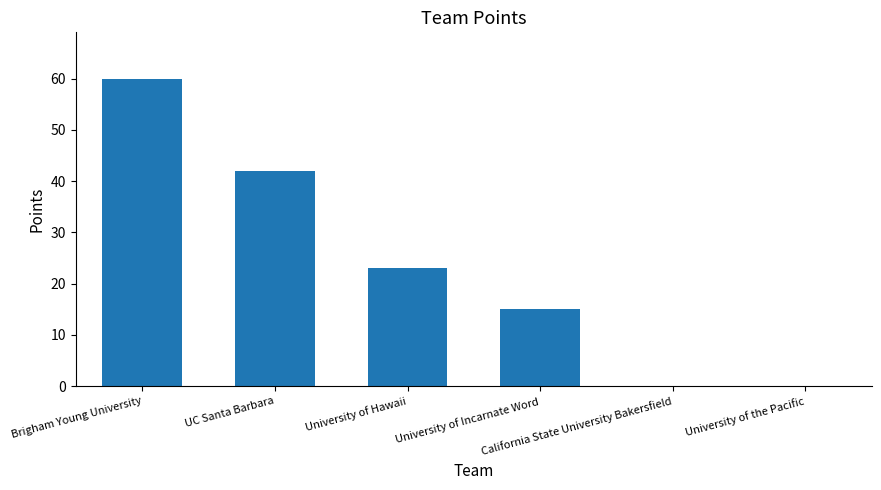

Reading right to left, what are all the values shown in this chart?

0	0	15	23	42	60